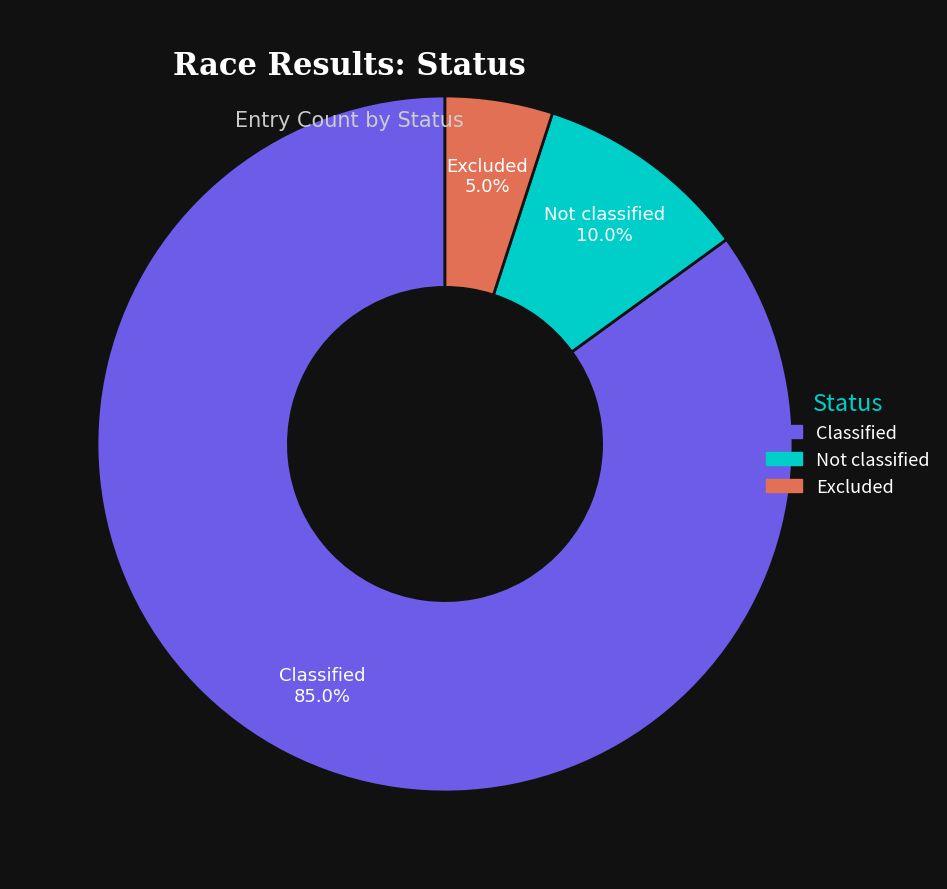

How many slices are in this pie chart?

3